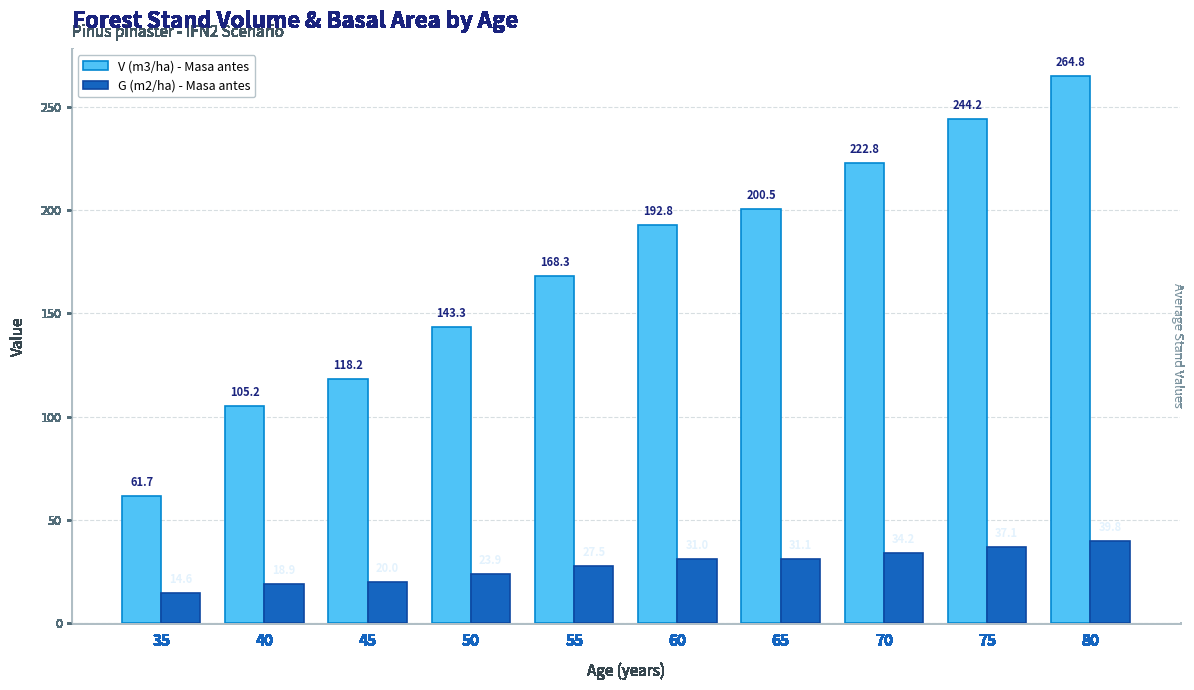

How many data points in G (m2/ha) - Masa antes are above 31?

5